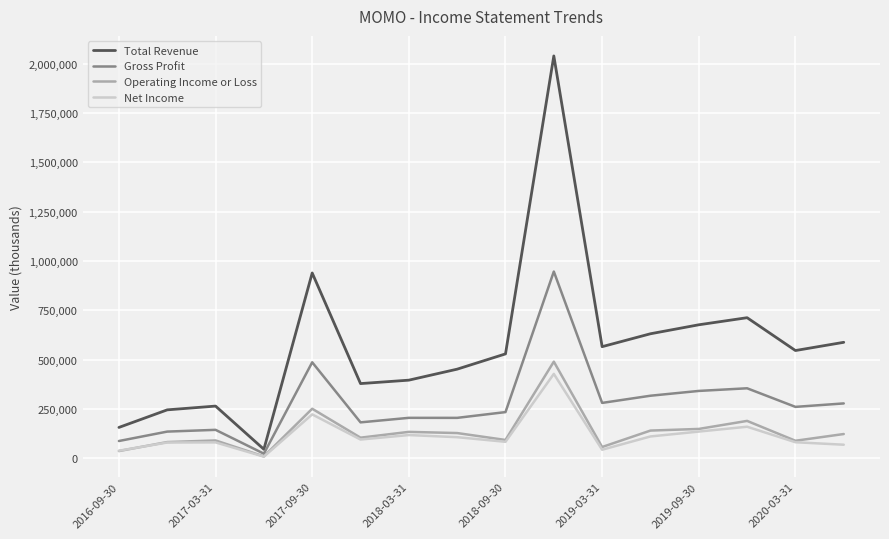

What is the maximum value shown in the chart?

2039700